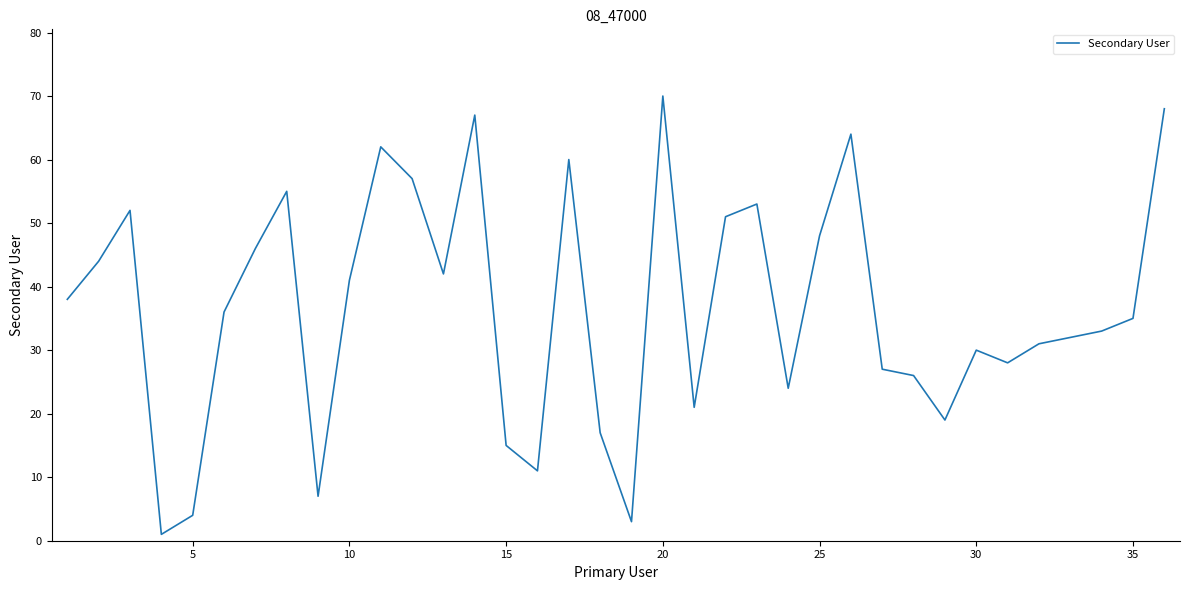

What is the minimum value shown in the chart?

1